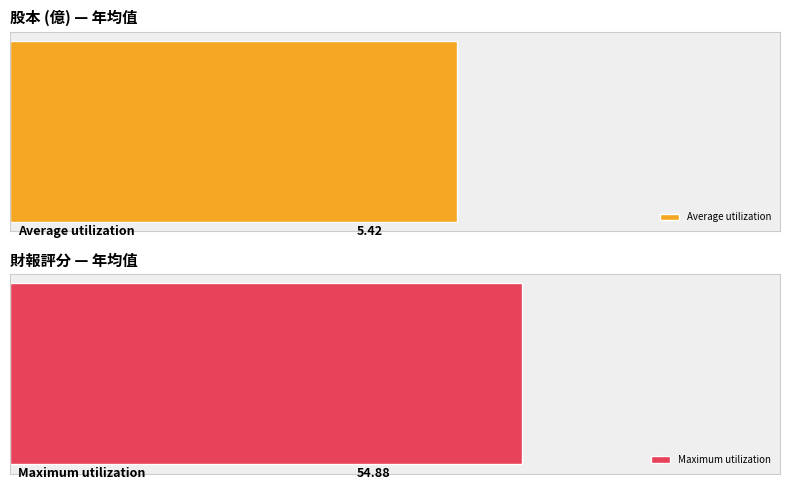

Which series has the largest range (max minus min)?

Maximum utilization